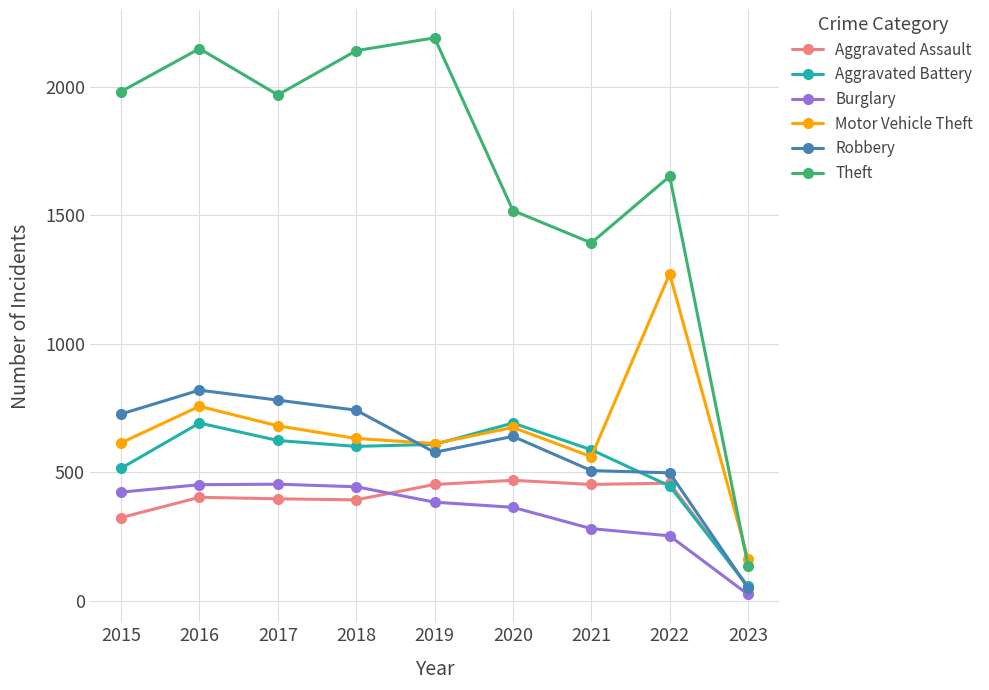

What is the value of the Burglary point at the 7th from the left?

280